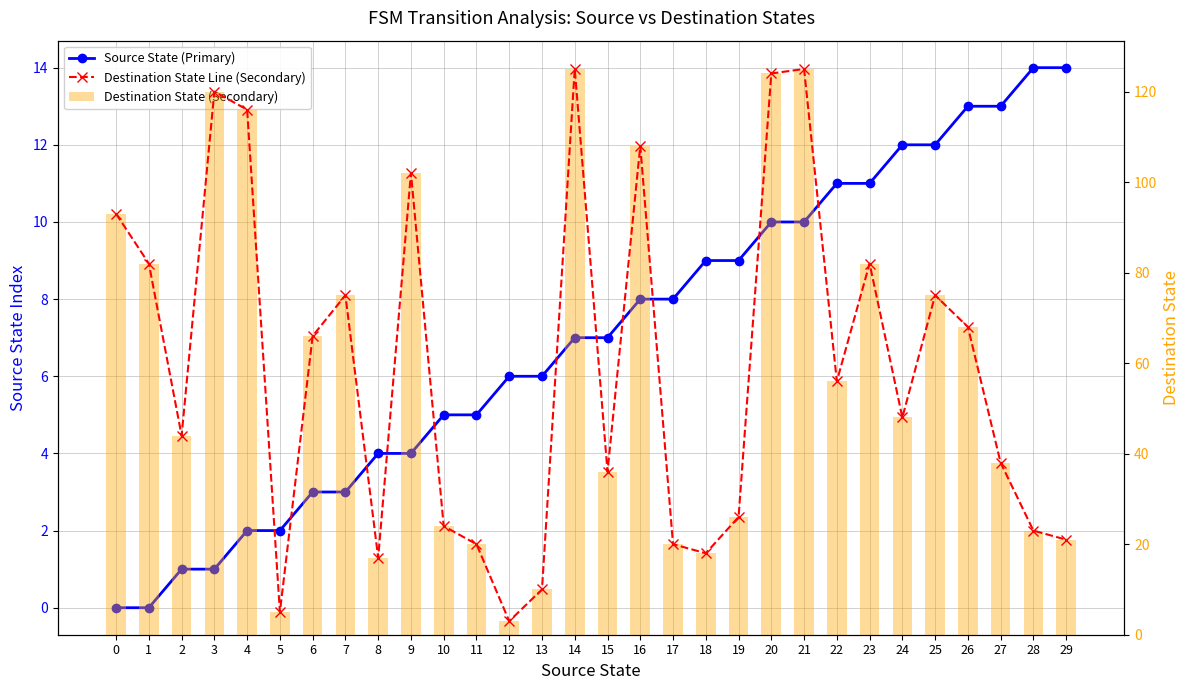

What is the spread (max minus min) of values at 11?

15